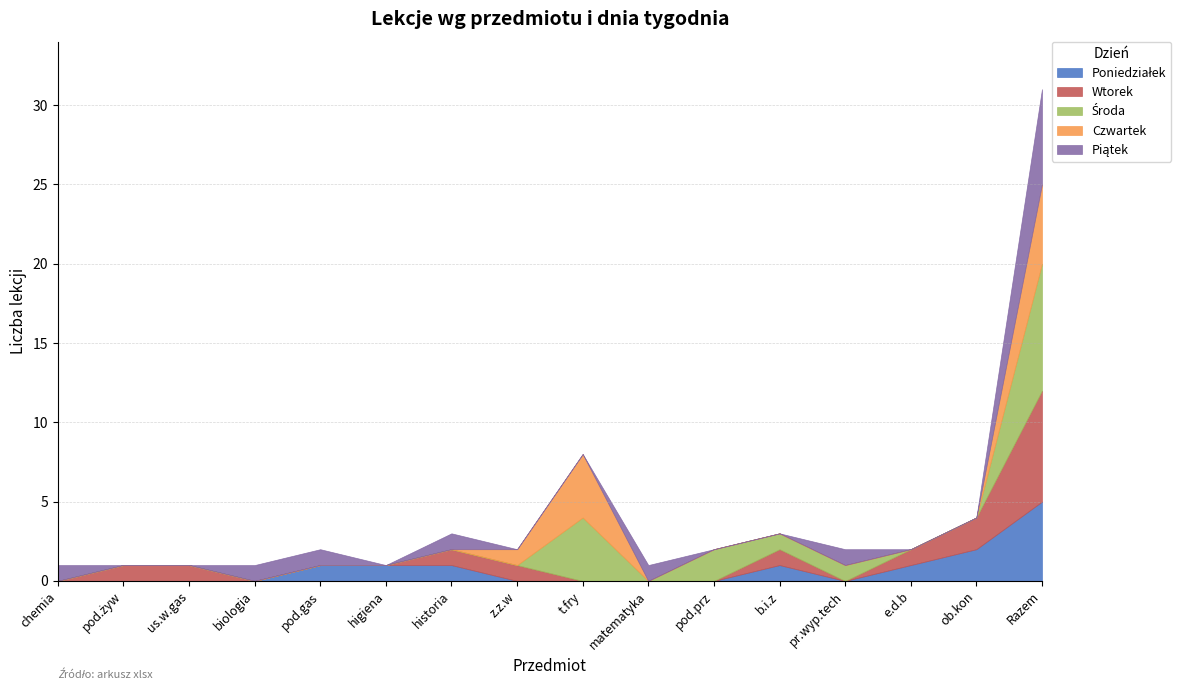

At which label is Piątek closest to 3?

chemia